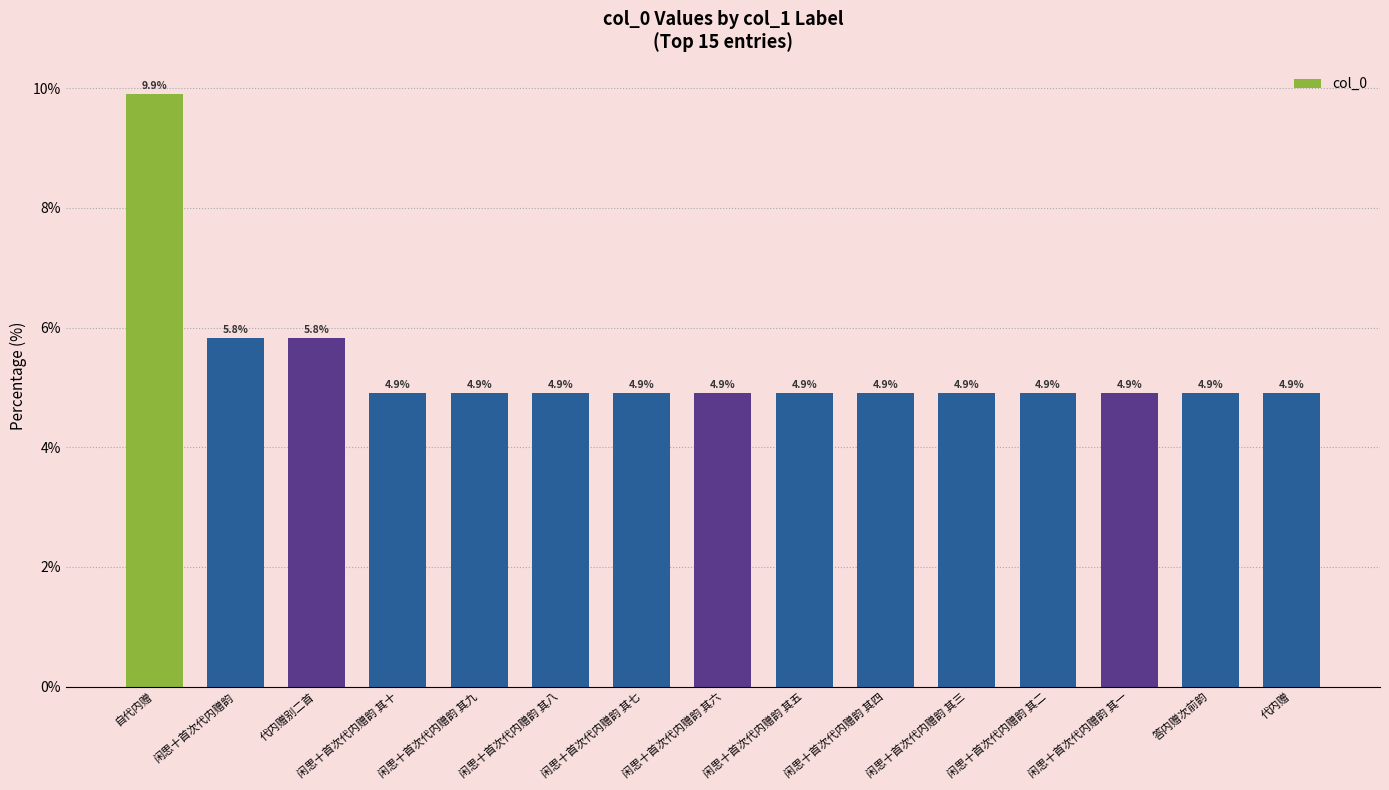

Which label corresponds to the largest value in the chart?

自代内赠